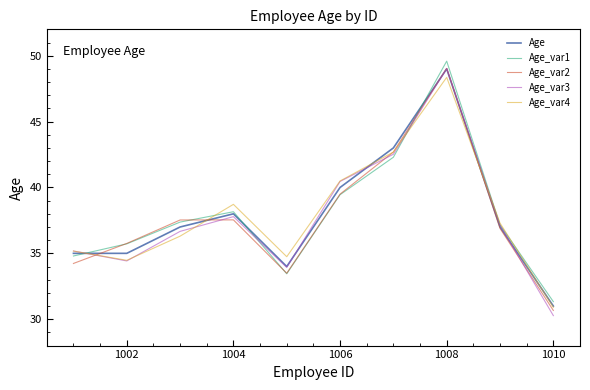

What is the maximum value shown in the chart?

49.6